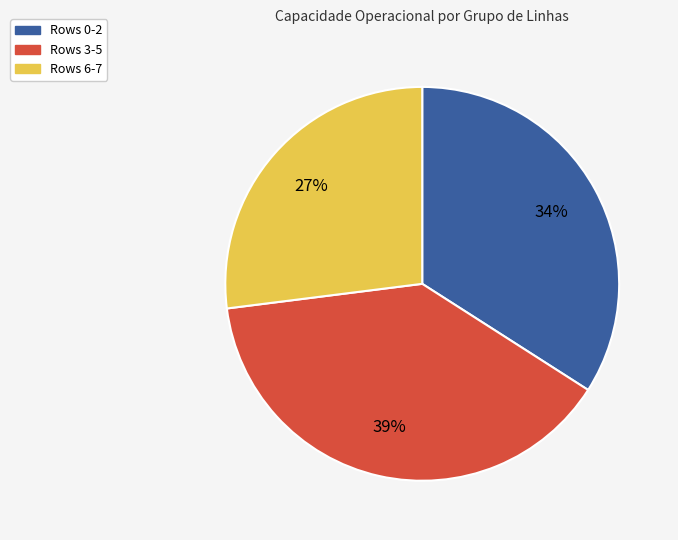

Approximately how many times larger is the value at Rows 6-7 compared to Rows 3-5?

0.7